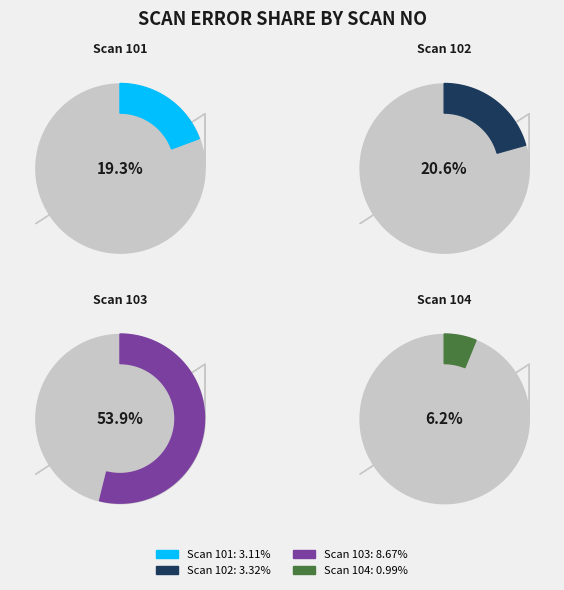

How many slices are in this pie chart?

4